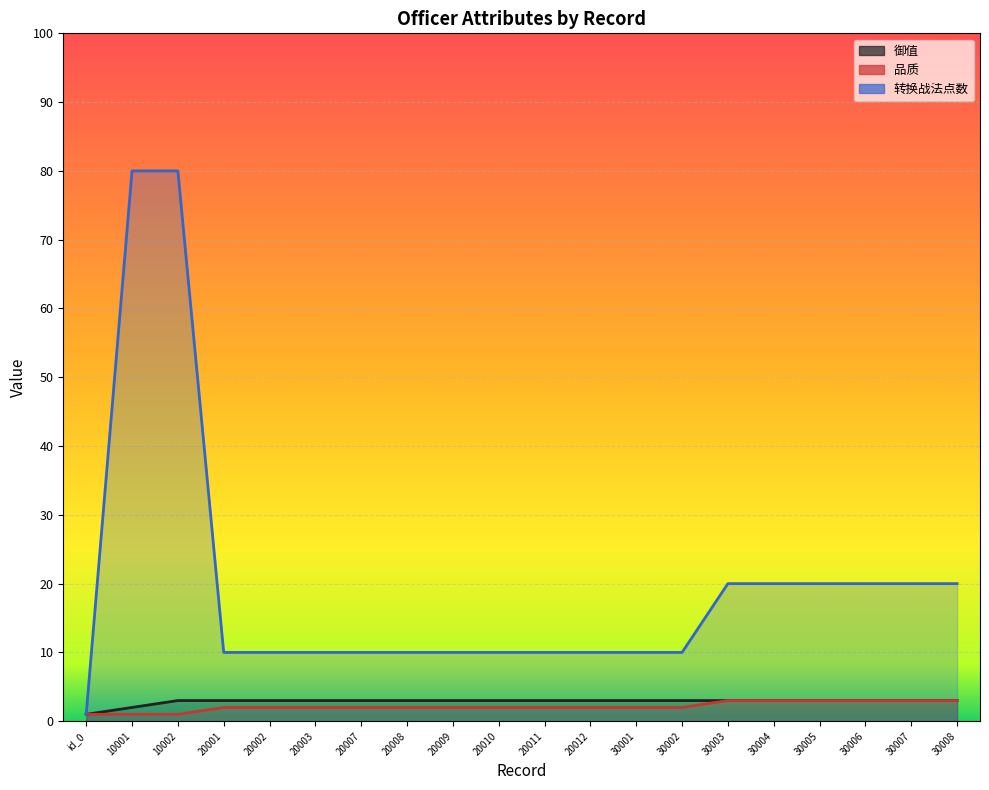

The 品质 series shows 2 at 20002. True or false?

True